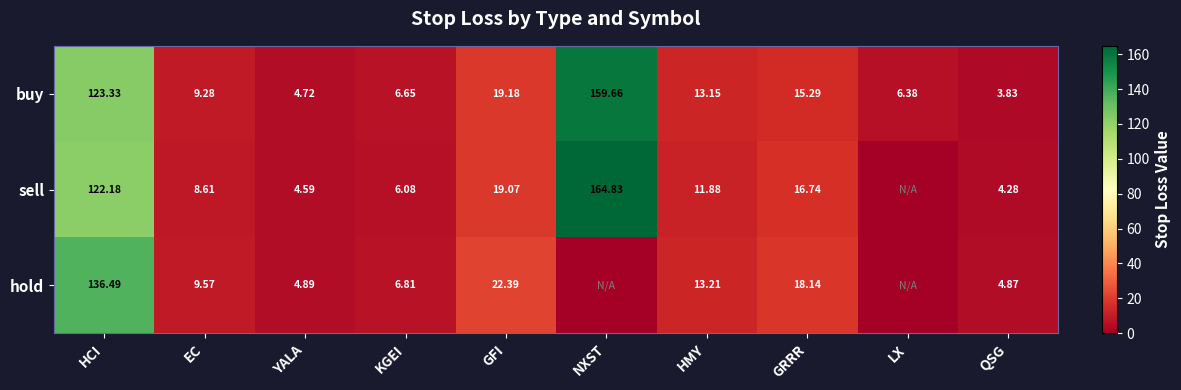

Is the value of sell at YALA greater than the value of buy at GFI?

No